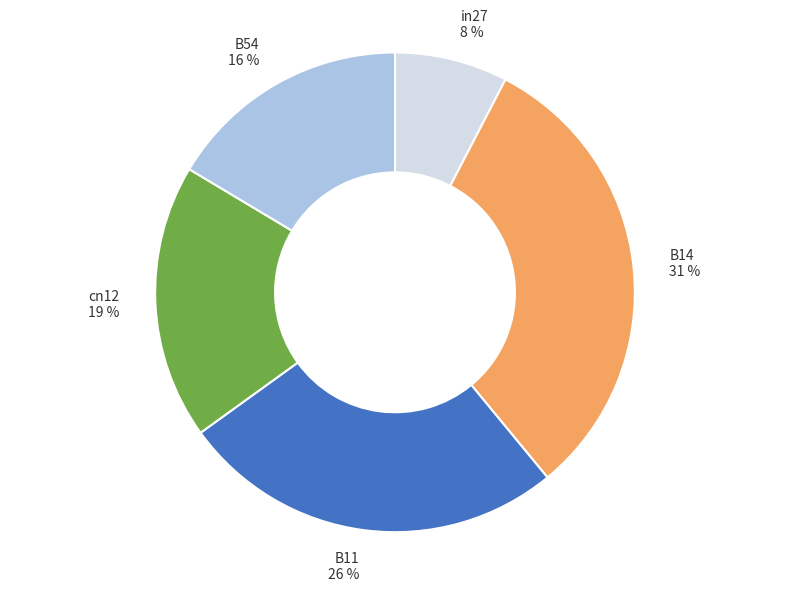

Combined, do in27 and B14 account for over 50%?

No